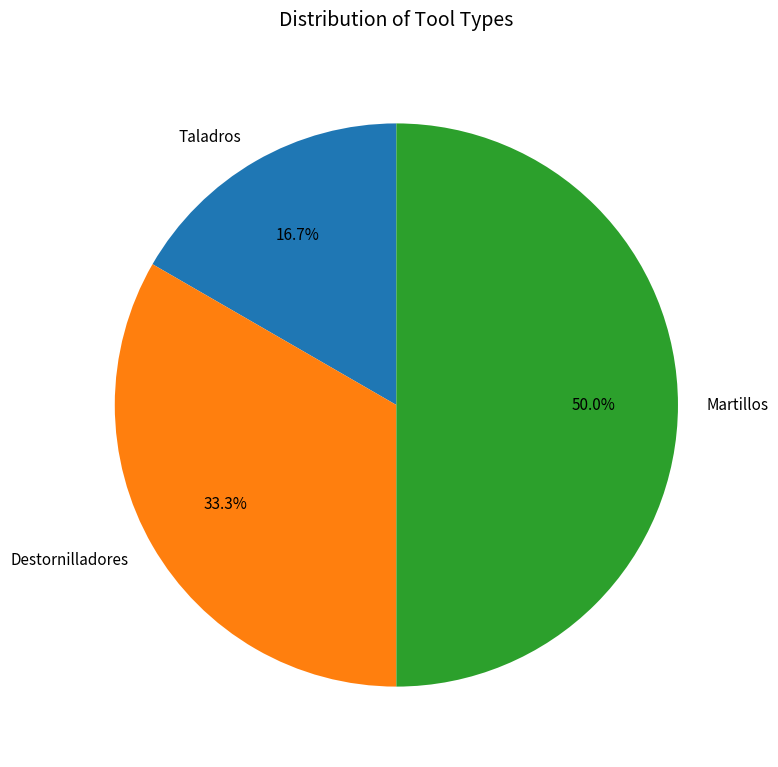

Count the number of slices in the pie.

3